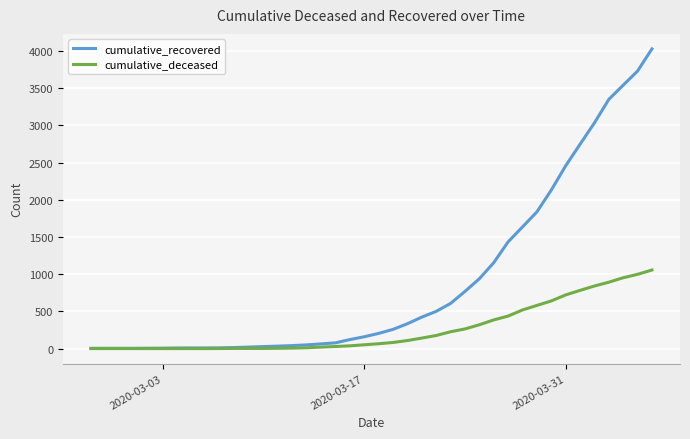

Rank the series by their maximum value, from lowest to highest.

cumulative_deceased, cumulative_recovered